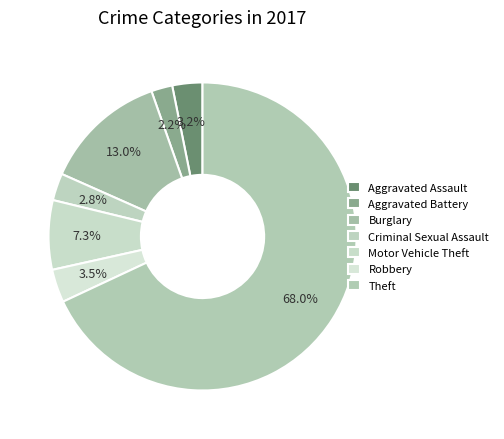

How many segments does this pie chart have?

7